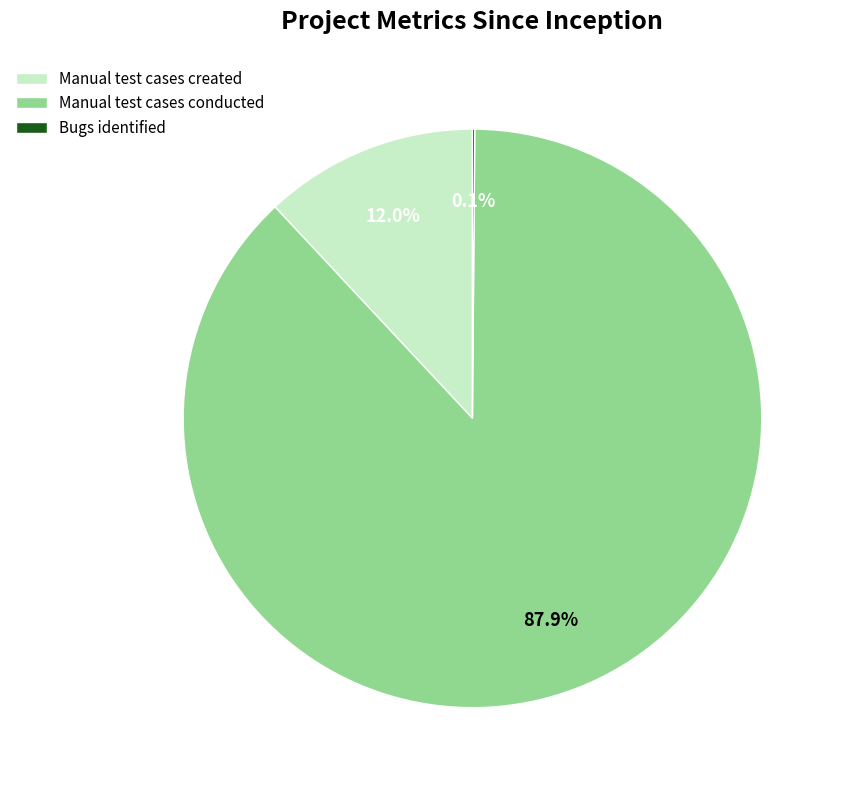

What percentage do Manual test cases conducted and Manual test cases created together represent?

99.9%